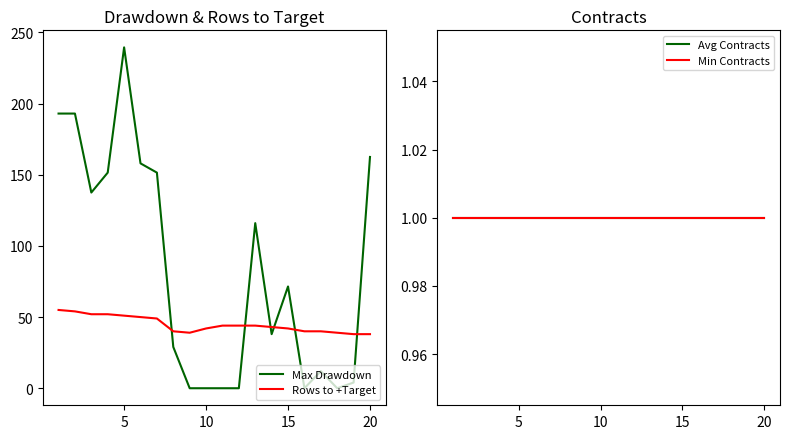

Does the chart display data point markers on the line(s)?

No